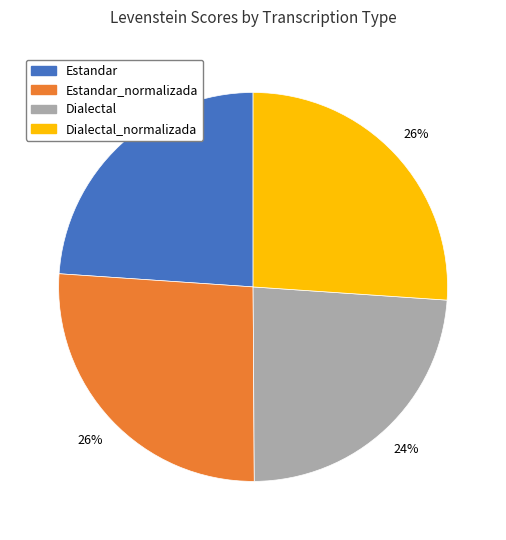

How many segments does this pie chart have?

4